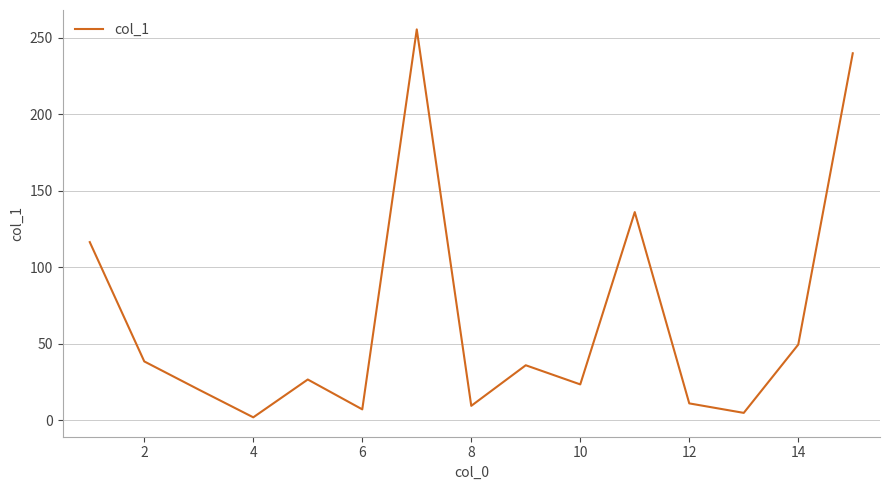

What is the maximum value shown in the chart?

255.3